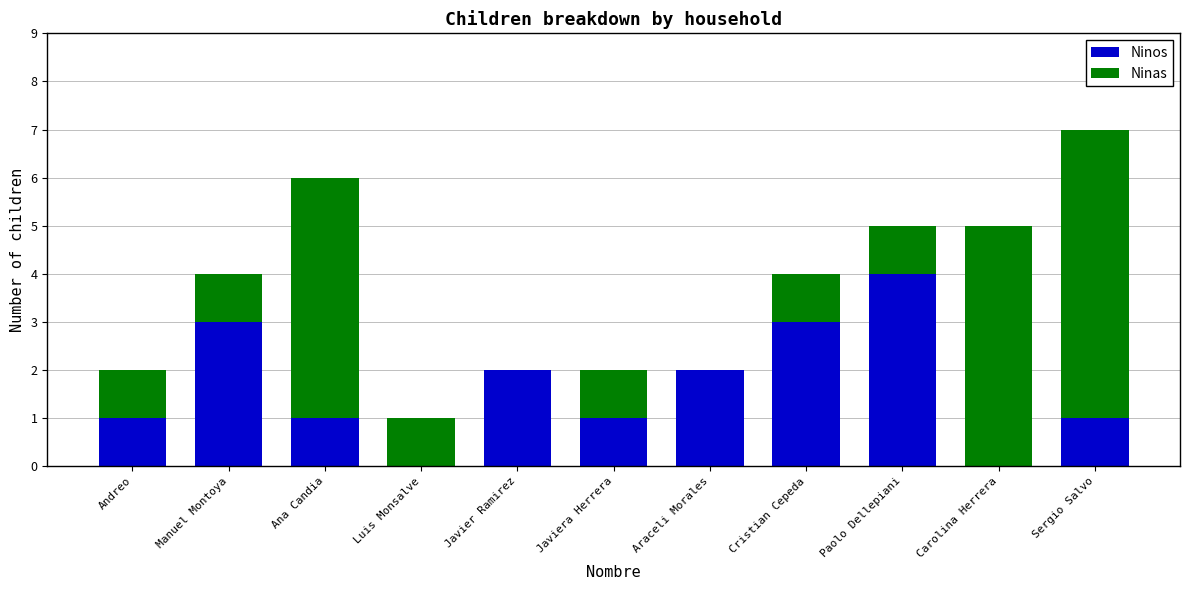

True or false: Ninos has a value of 2 at Araceli Morales.

True